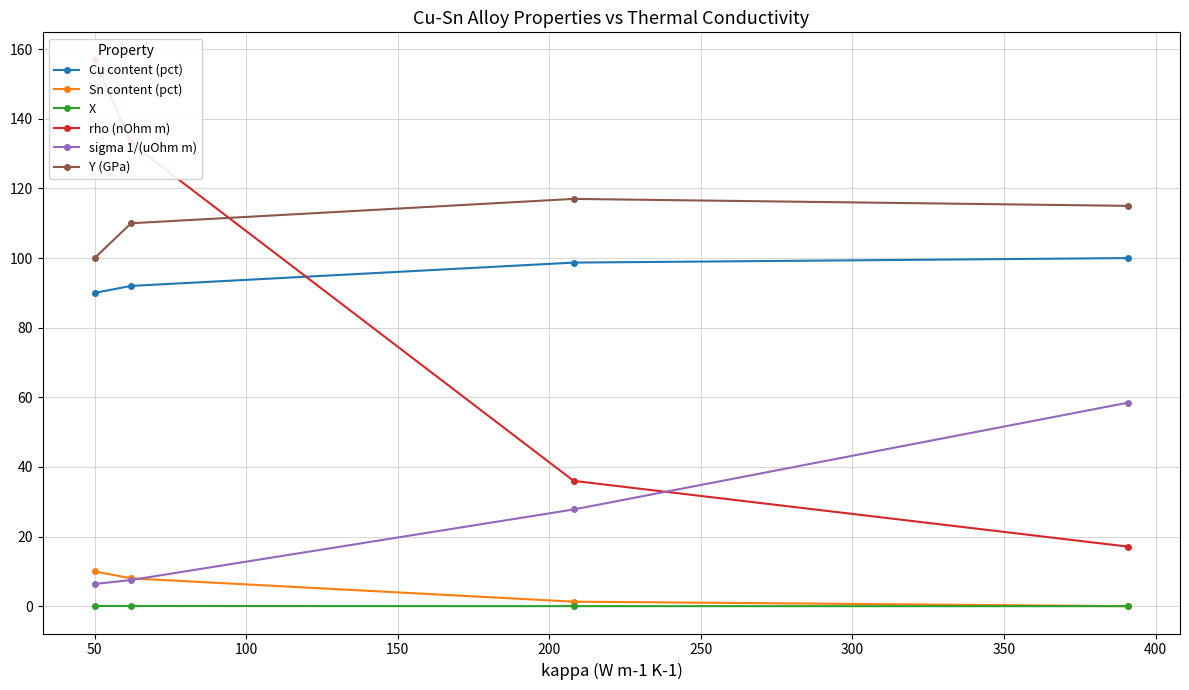

What is the difference between the second highest and minimum values in the Y (GPa) series?

15.0